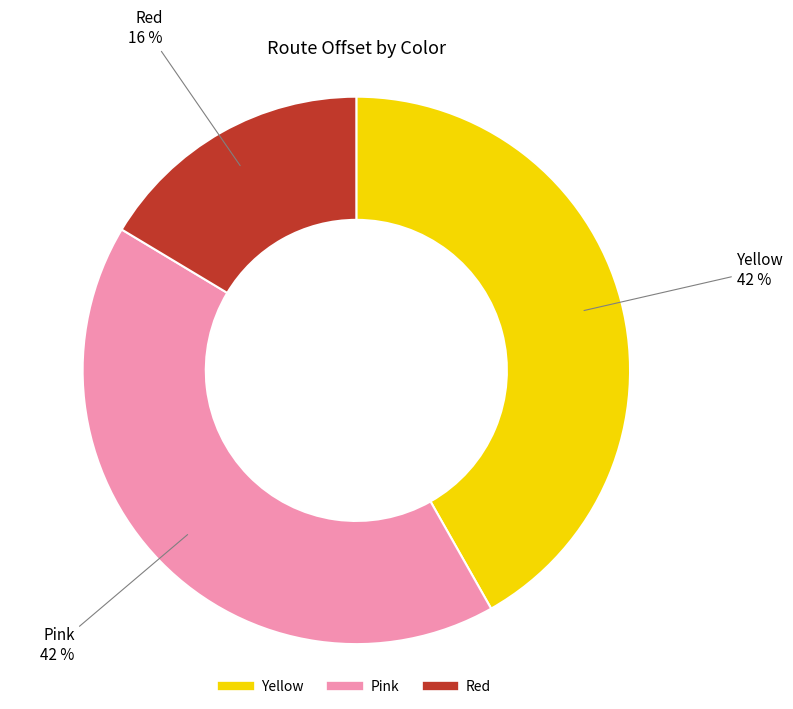

What is the ratio of the value at Red to the value at Pink?

0.4